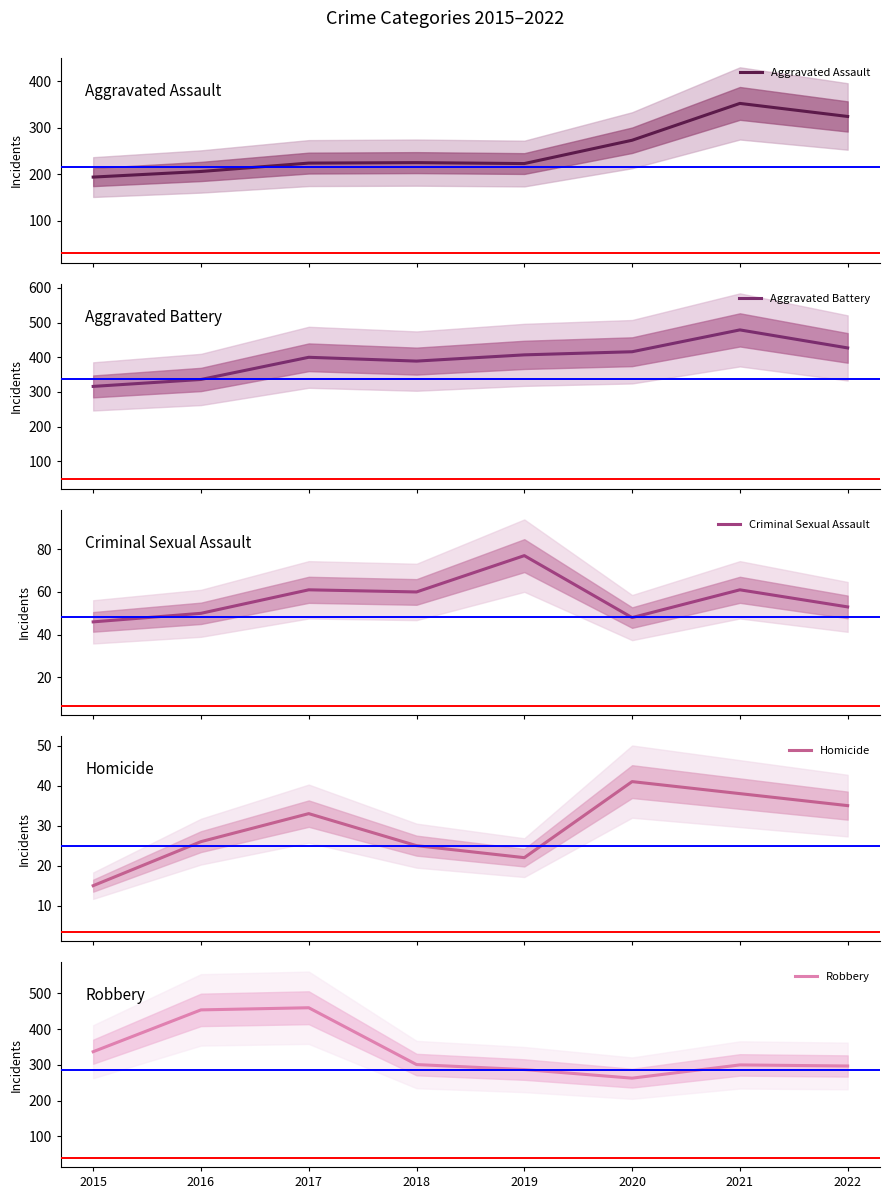

How many times do Aggravated Assault and Robbery cross each other?

1